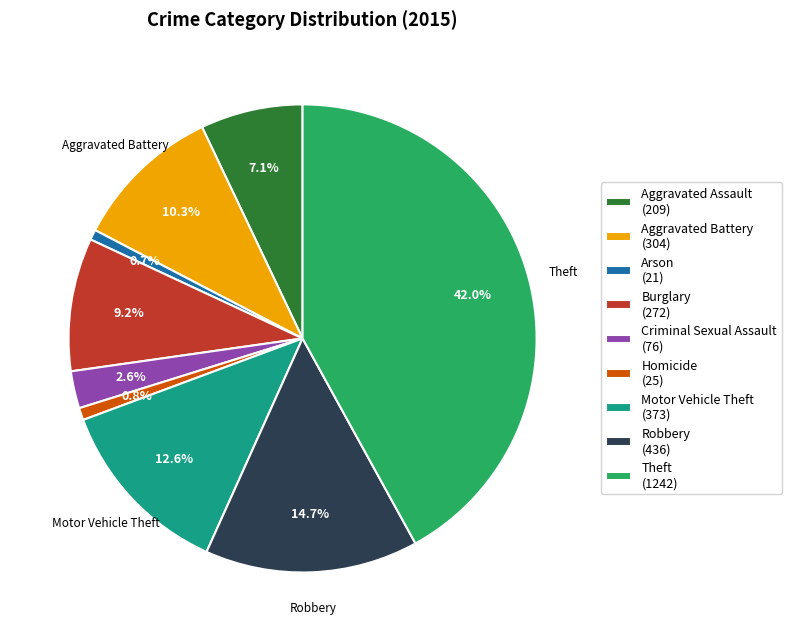

Approximately how many times larger is the value at Aggravated Battery (304) compared to Motor Vehicle Theft (373)?

0.8